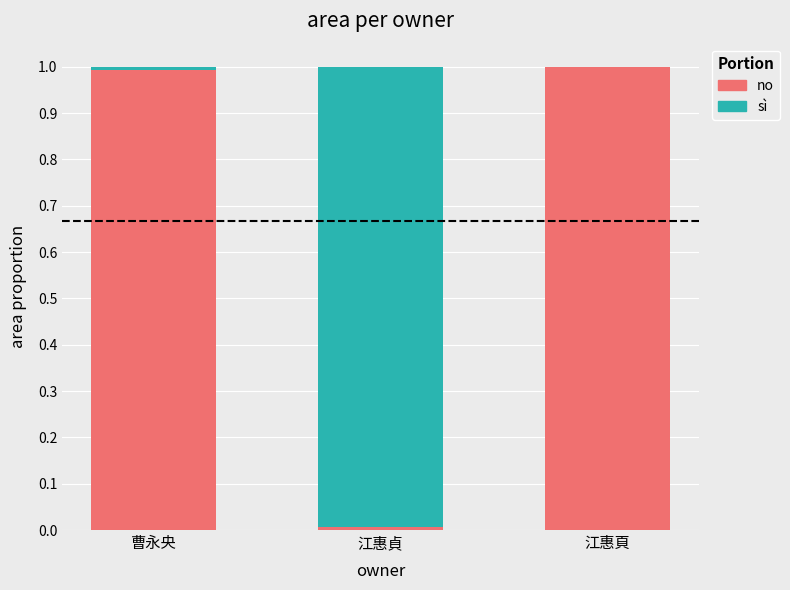

True or false: no has a value of 1.4 at 江惠頁.

False